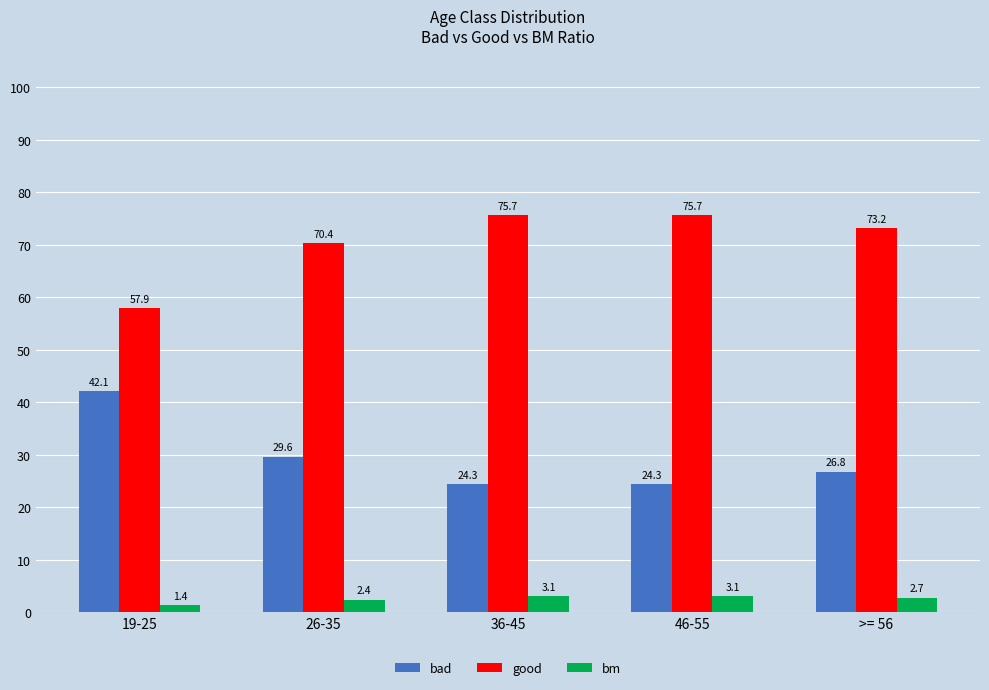

How many series are shown in this chart?

3